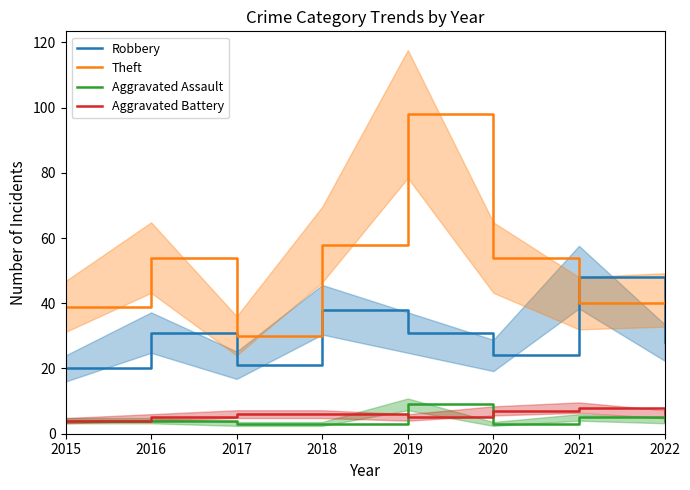

Reading right to left, what are all the values shown in this chart?

Robbery: 2022=28	2021=48	2020=24	2019=31	2018=38	2017=21	2016=31	2015=20
Theft: 2022=41	2021=40	2020=54	2019=98	2018=58	2017=30	2016=54	2015=39
Aggravated Assault: 2022=4	2021=5	2020=3	2019=9	2018=3	2017=3	2016=4	2015=4
Aggravated Battery: 2022=6	2021=8	2020=7	2019=5	2018=6	2017=6	2016=5	2015=4